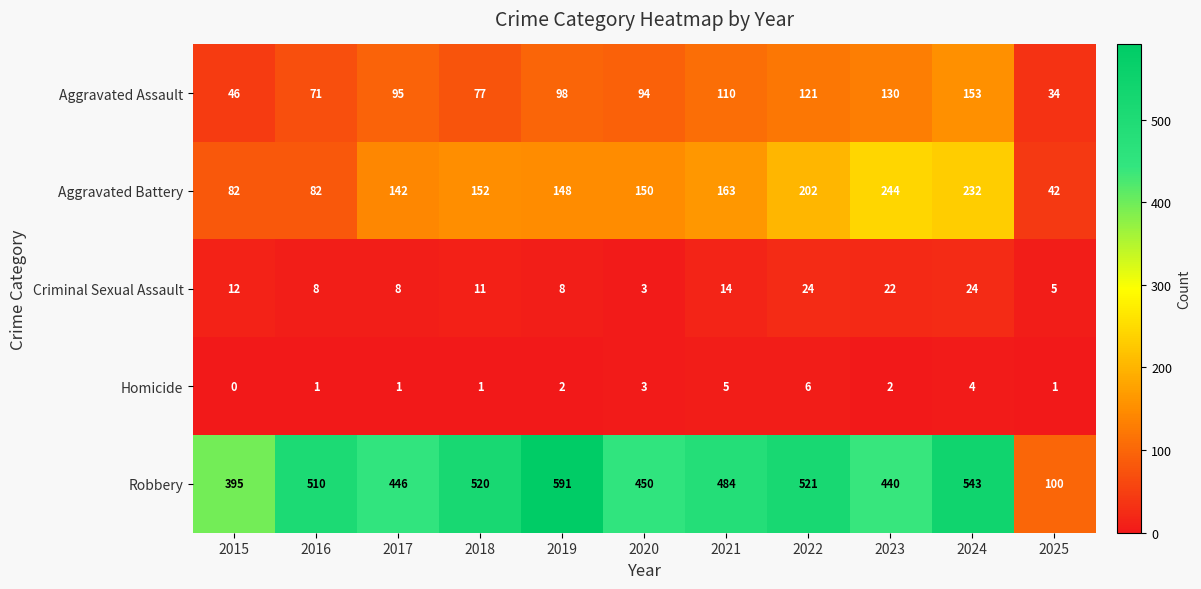

At how many categories does at least one series exceed 129?

10